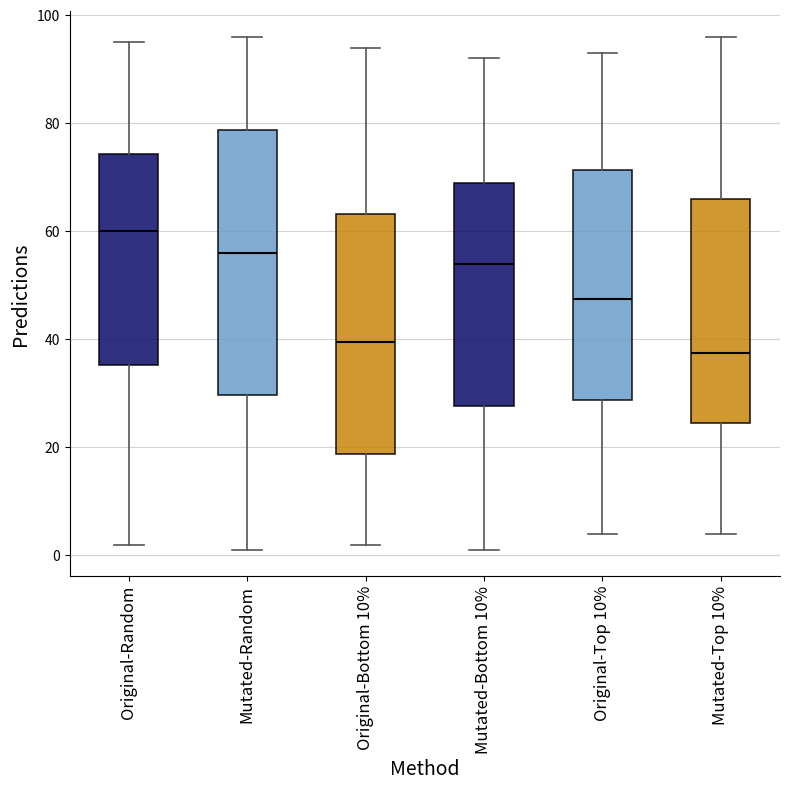

Reading left to right, read every box against the y-axis: the position of its median line, the range the box covers, and the ends of its whiskers. The values are not printed on the chart, so give them approximately, as read against the axis.

Original-Random: median 60, box 36 to 74, whiskers 2 to 96
Mutated-Random: median 56, box 30 to 78, whiskers 2 to 96
Original-Bottom 10%: median 40, box 18 to 64, whiskers 2 to 94
Mutated-Bottom 10%: median 54, box 28 to 70, whiskers 2 to 92
Original-Top 10%: median 48, box 28 to 72, whiskers 4 to 94
Mutated-Top 10%: median 38, box 24 to 66, whiskers 4 to 96